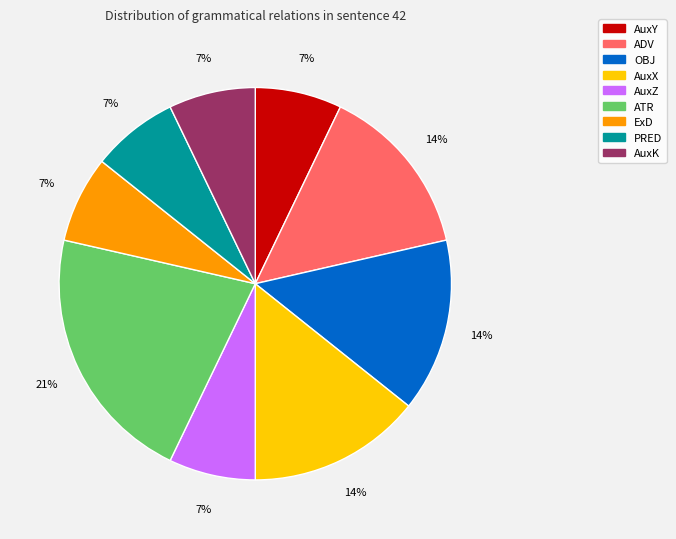

Which slice is the largest?

ATR